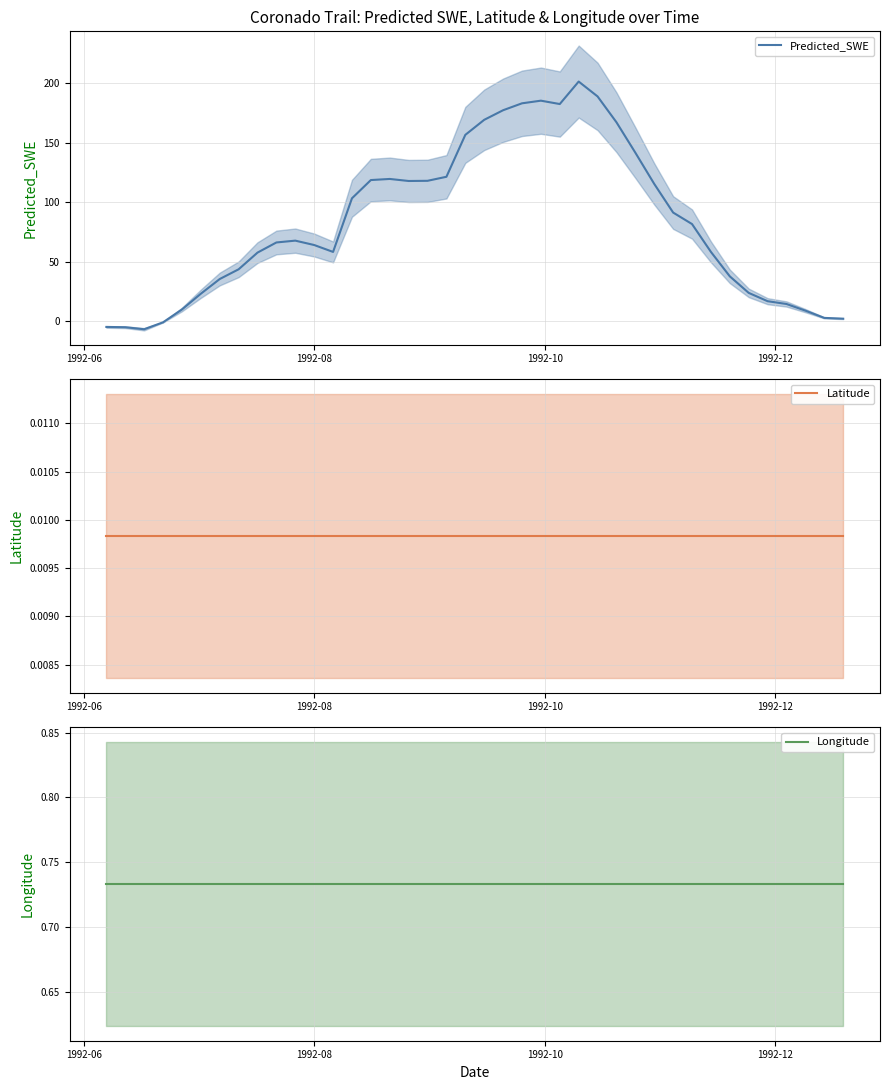

What is the lowest value of the Predicted_SWE series?

-6.5